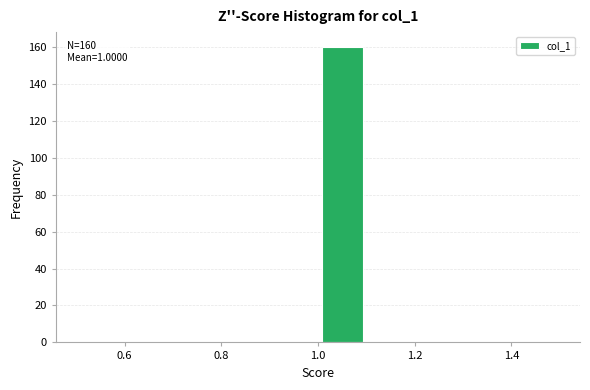

Over which range of the x-axis is the bar tallest?

1.0 to 1.1